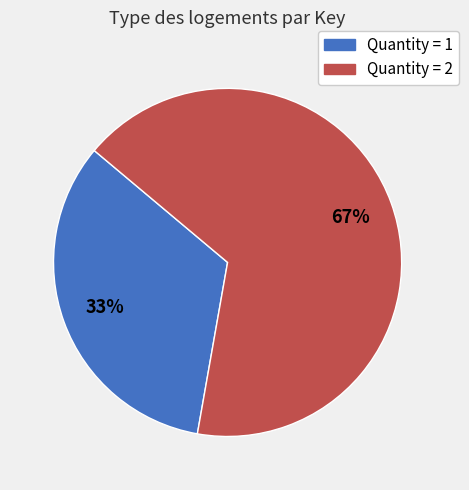

Is there any slice that represents more than half of the pie?

Yes